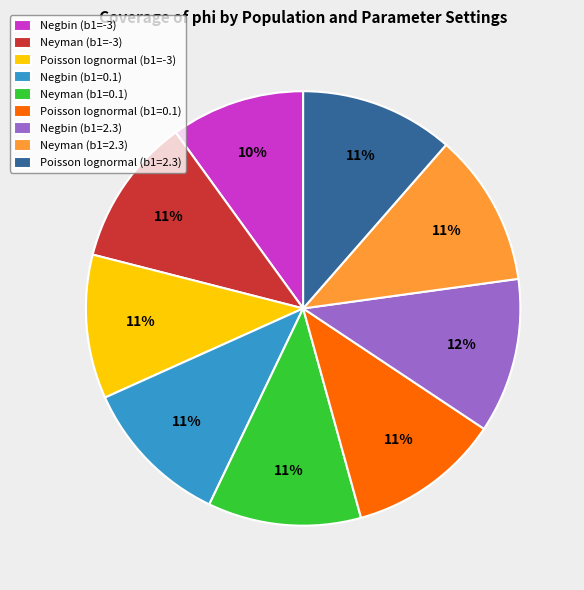

Which has a higher value, Poisson lognormal (b1=-3) or Negbin (b1=-3)?

Poisson lognormal (b1=-3)